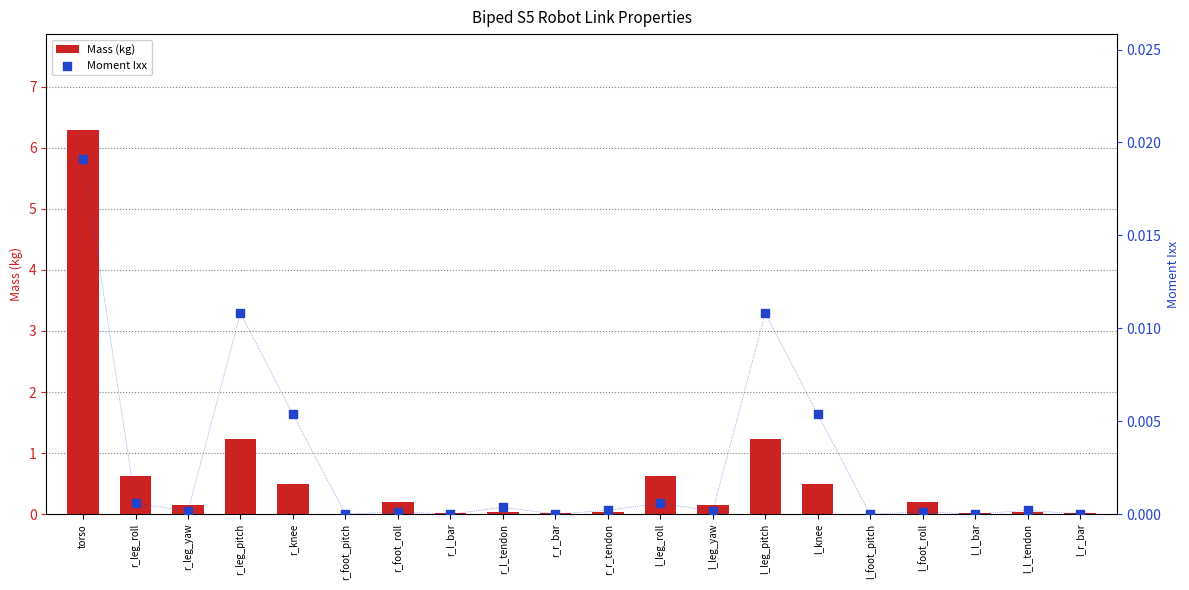

Which series reaches the maximum Y coordinate?

Mass (kg)